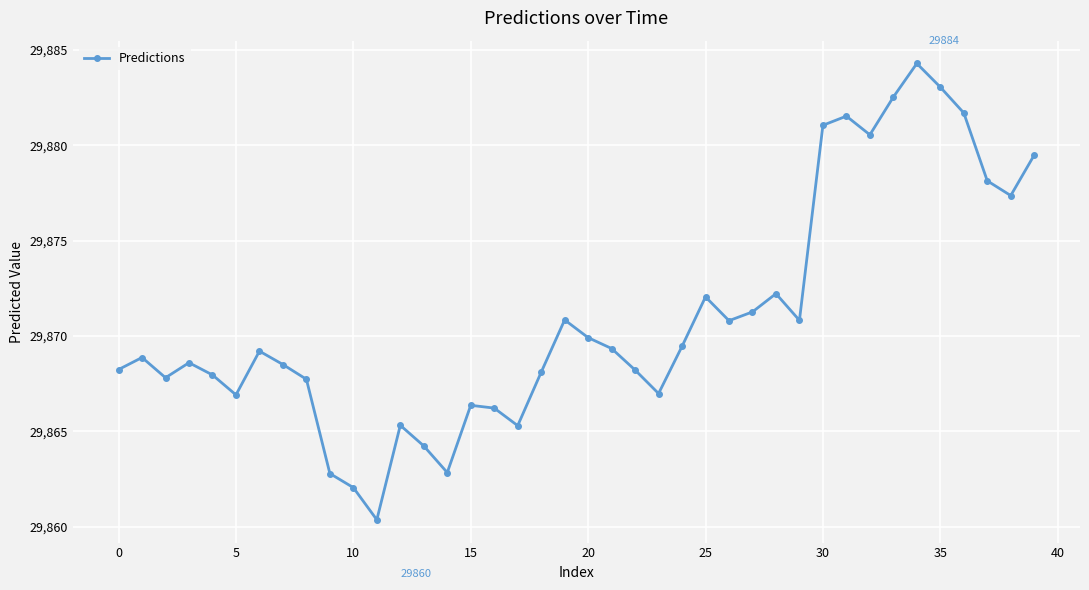

How many lines are shown in the chart?

1